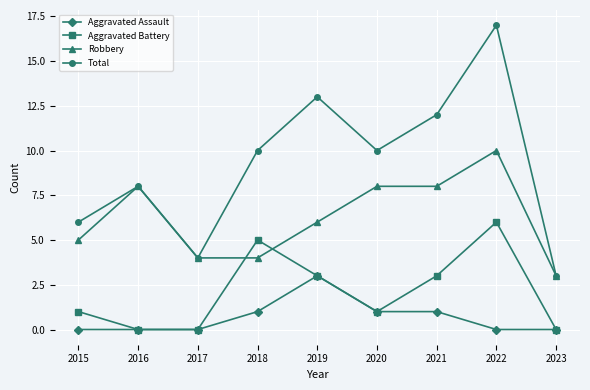

At which label does Robbery first exceed 6?

2016